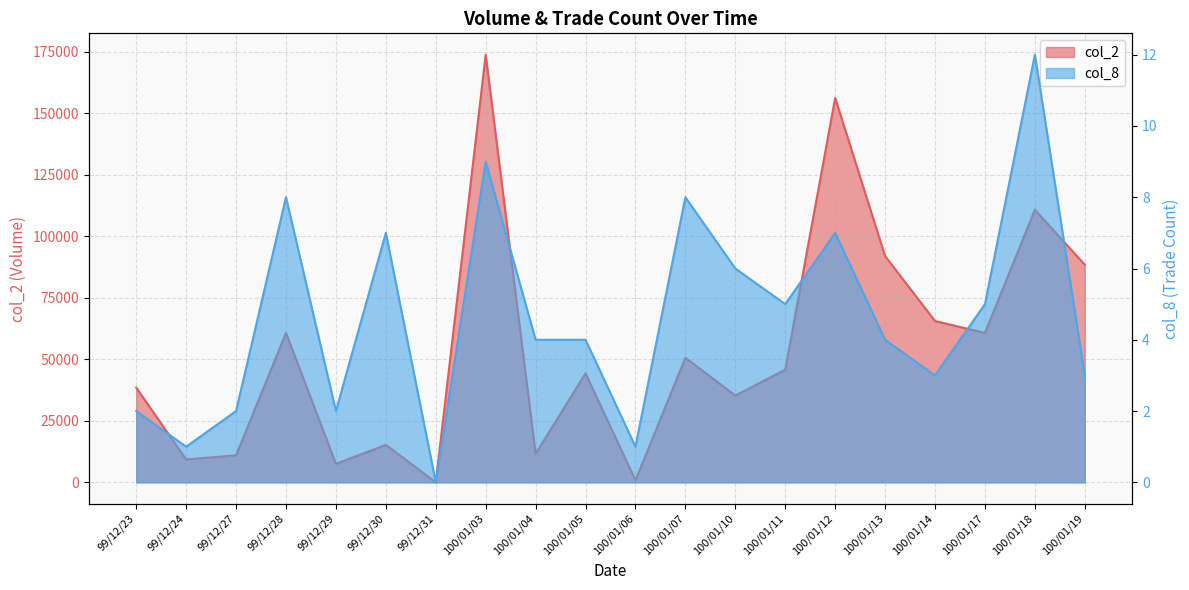

Where is the first local maximum for col_2?

99/12/28